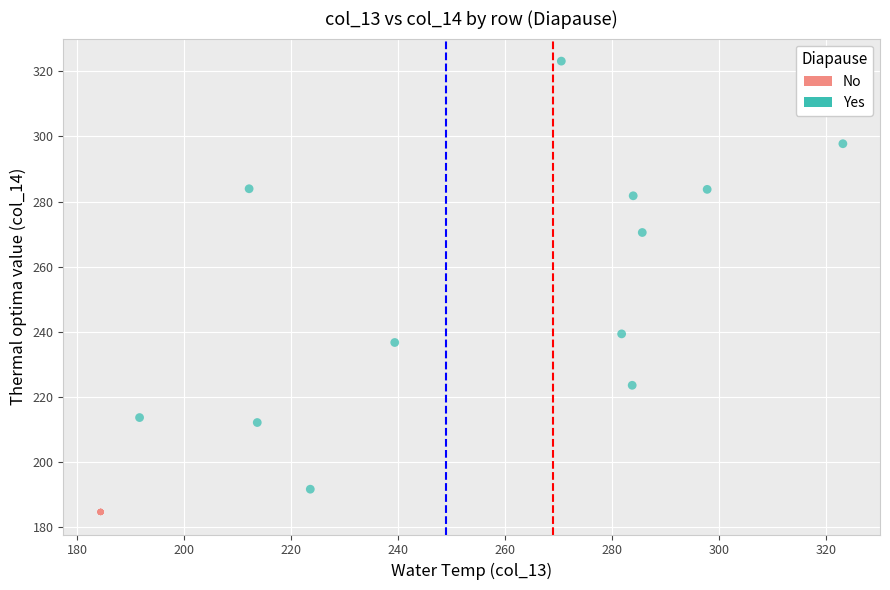

Which series reaches the minimum Y coordinate?

No